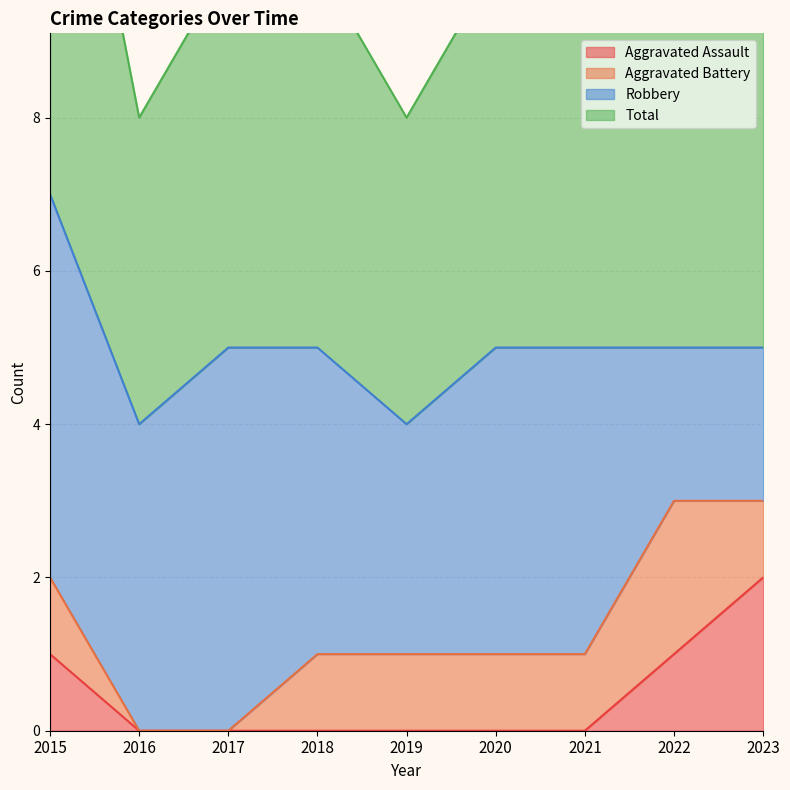

What is the difference between the highest and lowest values at 2015?

6